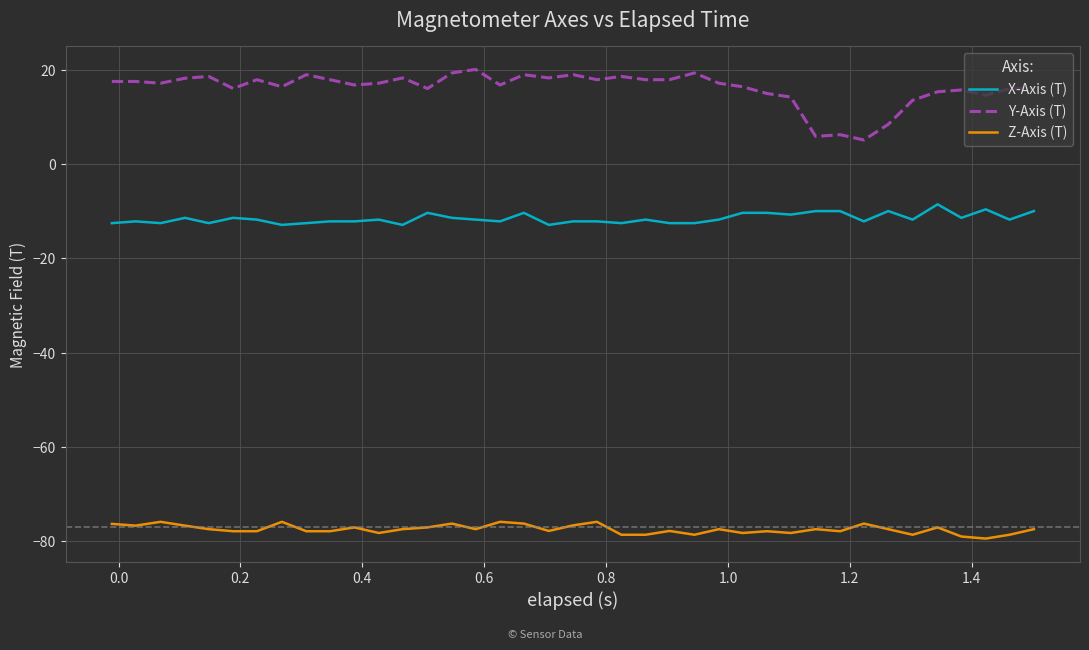

True or false: Z-Axis (T) and X-Axis (T) intersect in this chart.

False